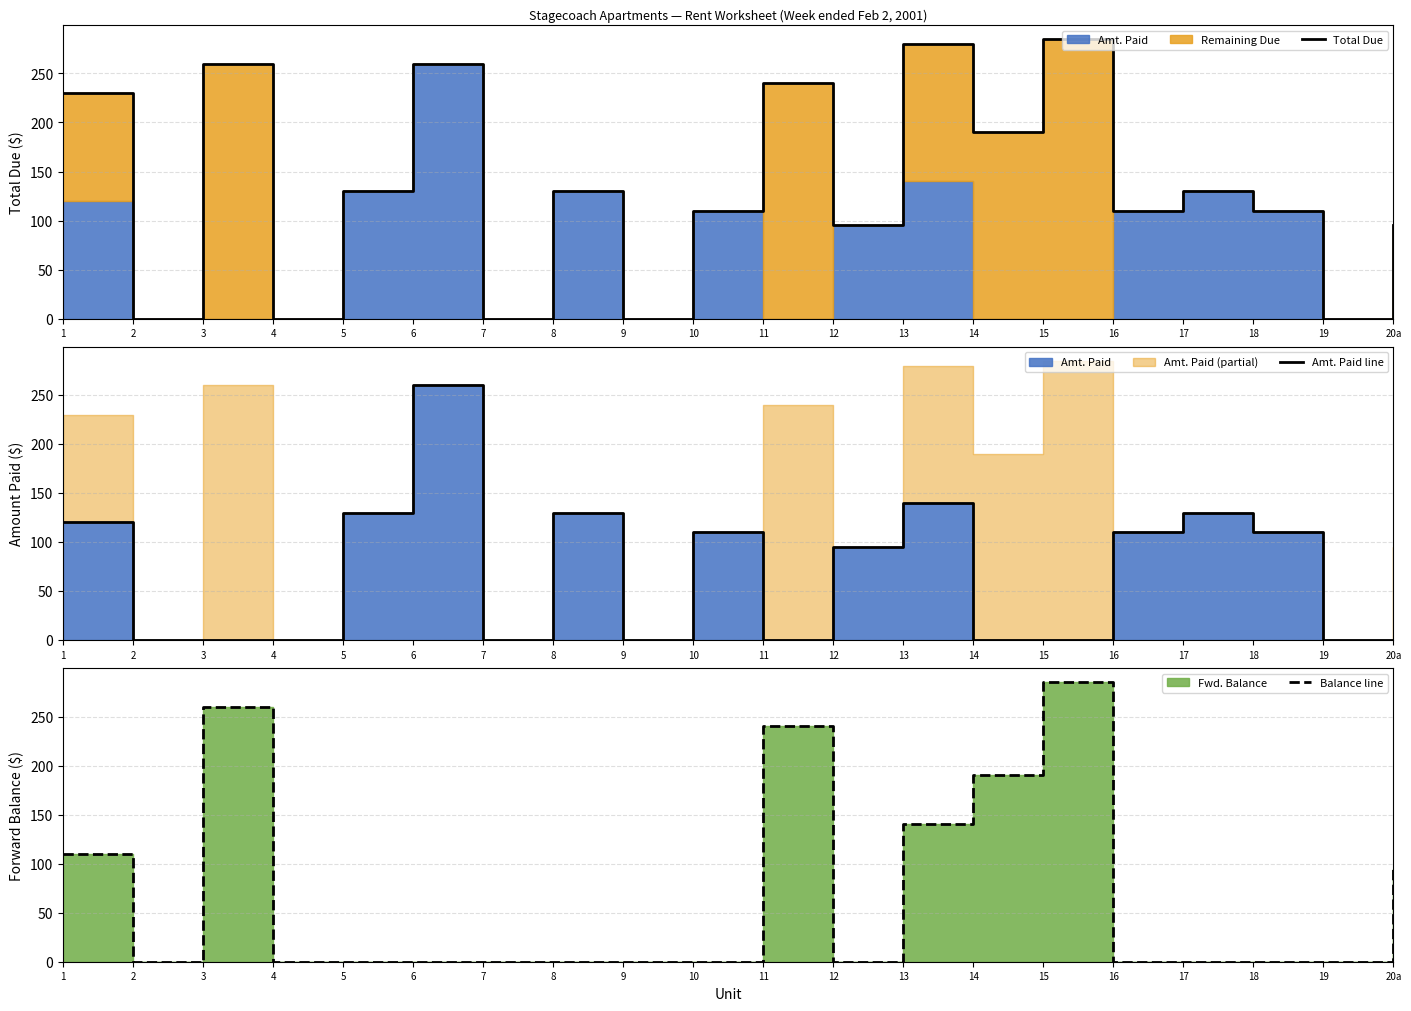

How many times do Amt. Paid line and Balance line cross each other?

3